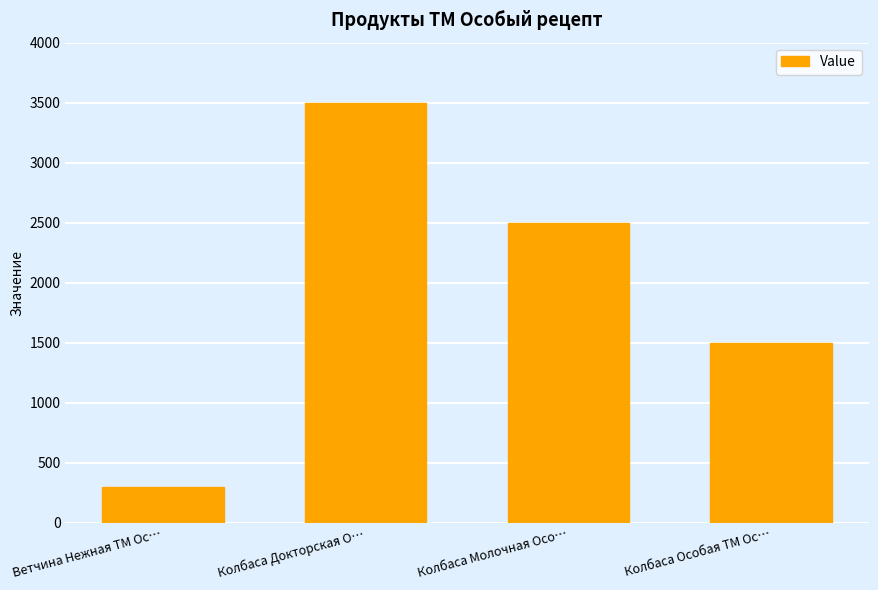

Rank the categories by value from highest to lowest.

Колбаса Докторская О…, Колбаса Молочная Осо…, Колбаса Особая ТМ Ос…, Ветчина Нежная ТМ Ос…